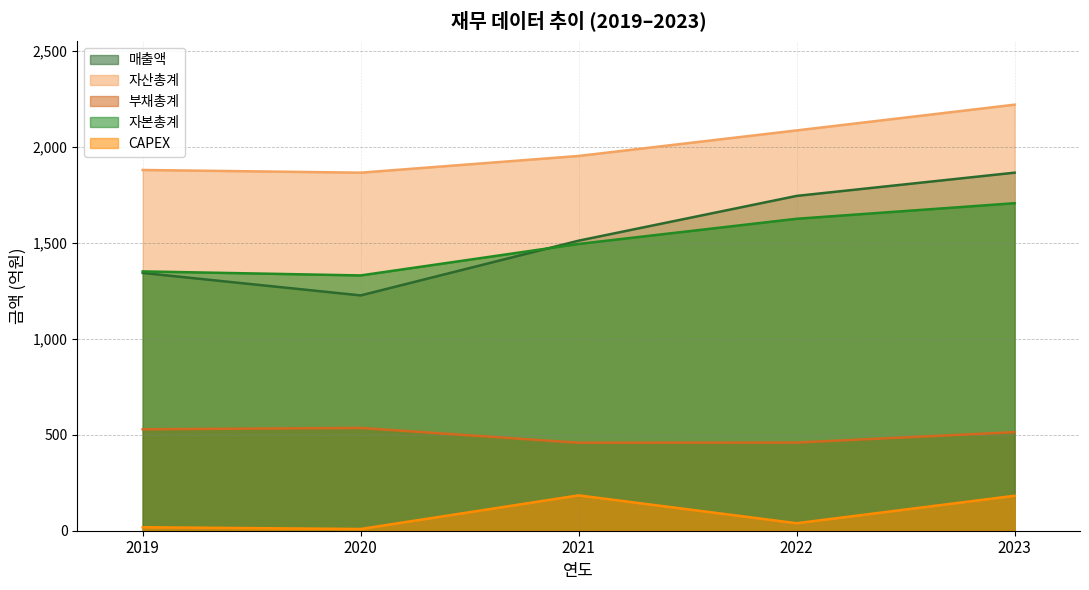

Reading left to right, list all the values displayed in this chart.

매출액: 1342	1225	1510	1743	1864
자산총계: 1878	1864	1951	2084	2218
부채총계: 528	535	458	459	513
자본총계: 1350	1329	1493	1624	1705
CAPEX: 18	9	184	39	182